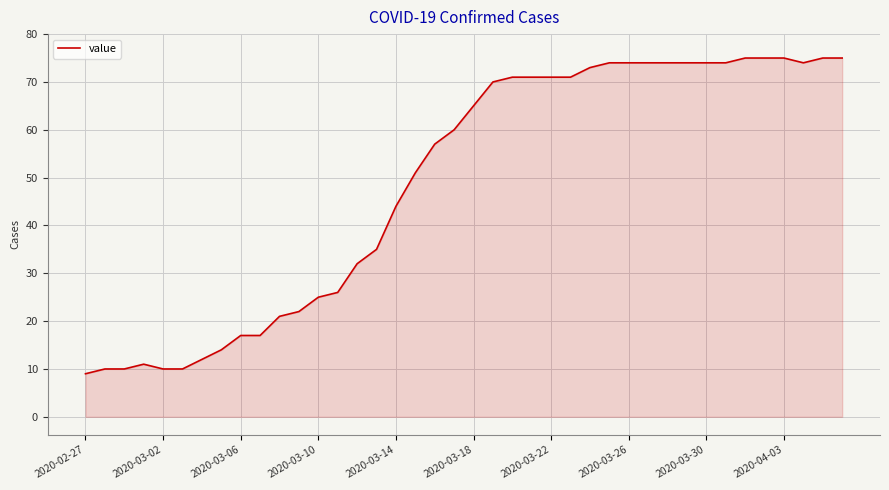

What is the maximum value shown in the chart?

75